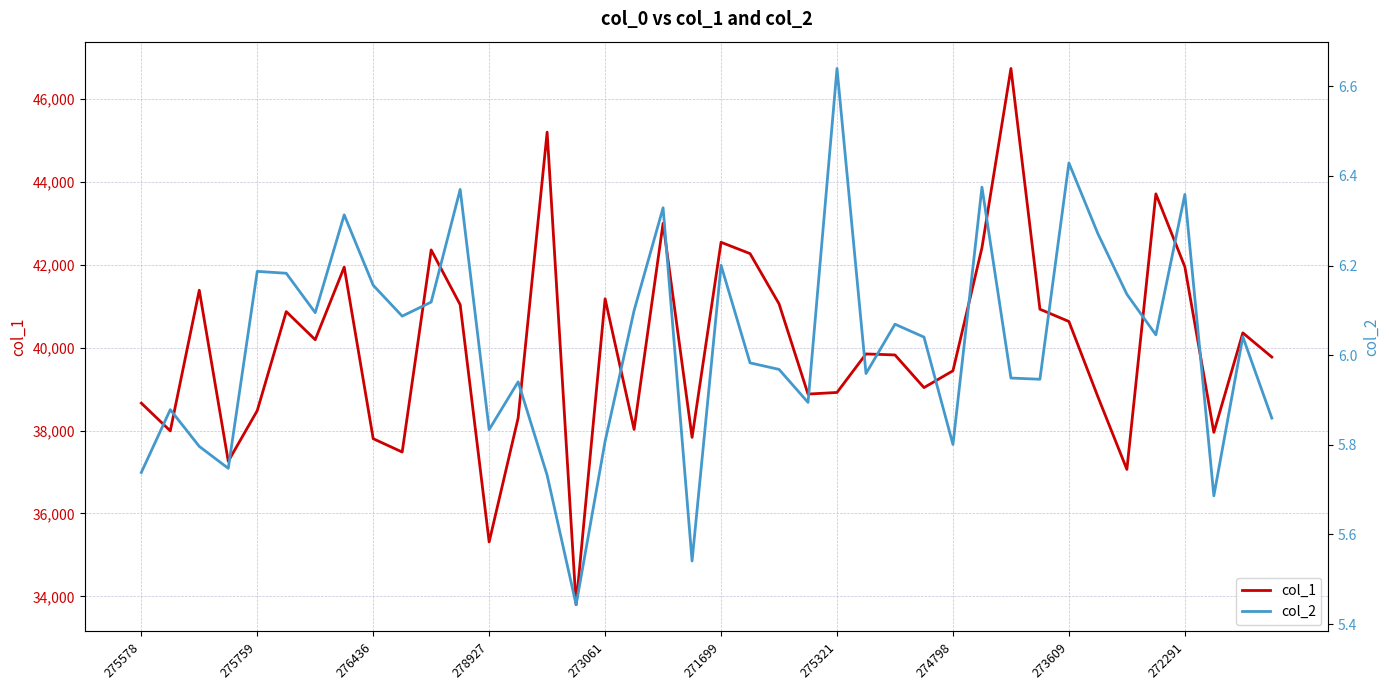

At which category is the sum across all series the highest?

30